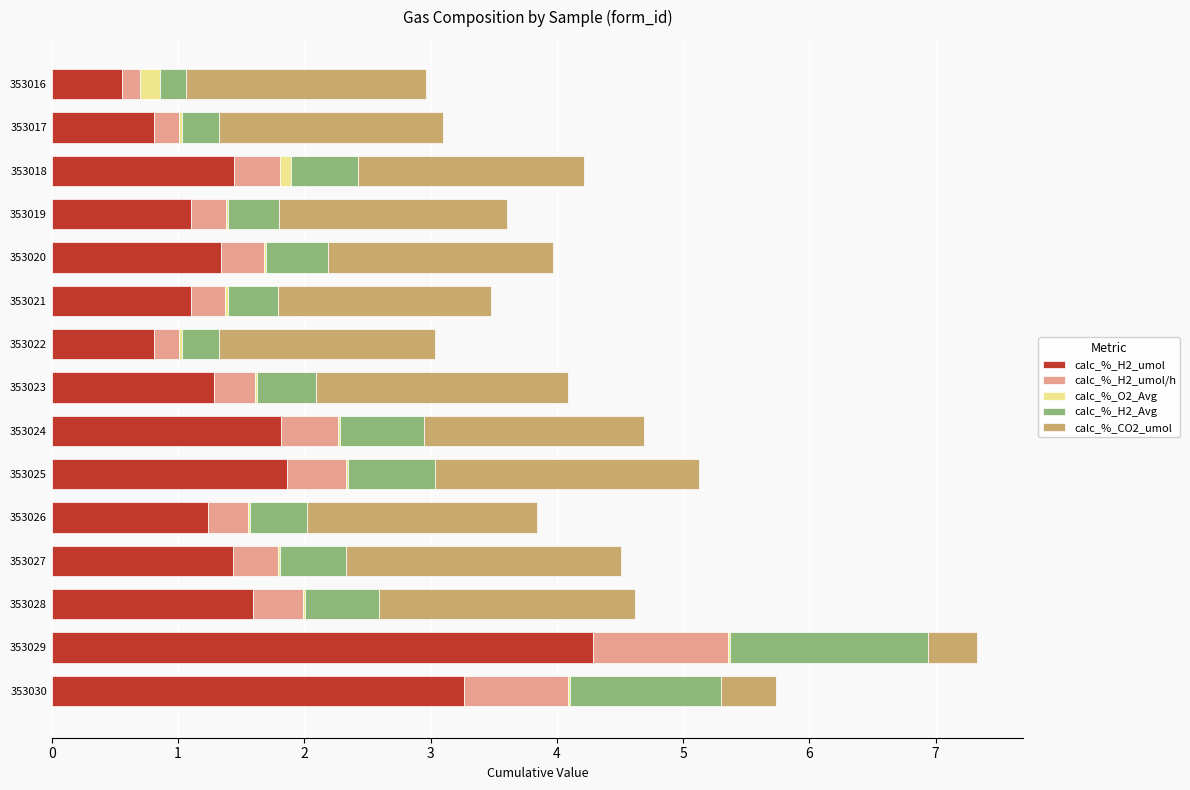

Is it true that calc_%_H2_umol equals 1.1 at 353019?

True